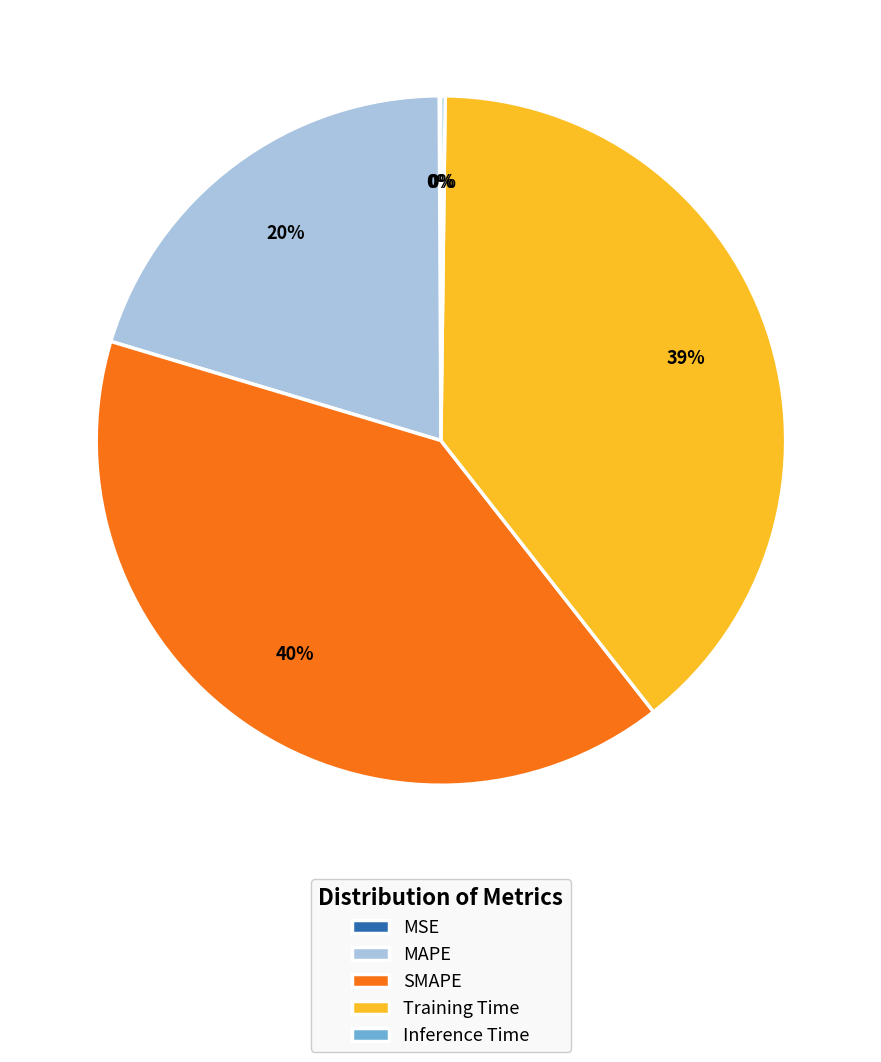

Which has a higher value, Training Time or SMAPE?

SMAPE